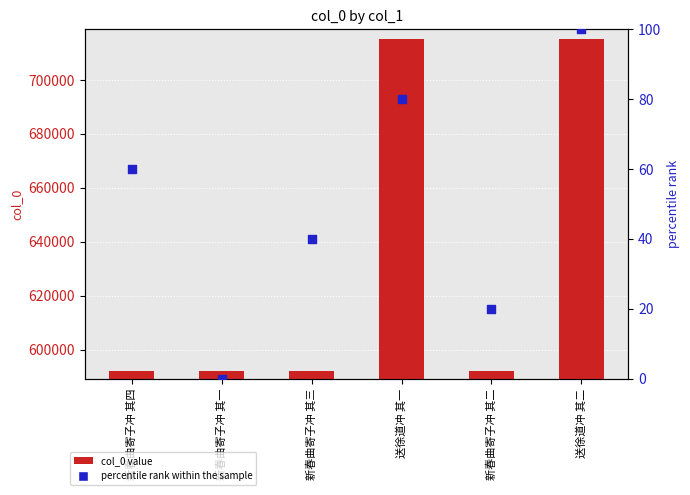

Which series reaches the maximum Y coordinate?

col_0